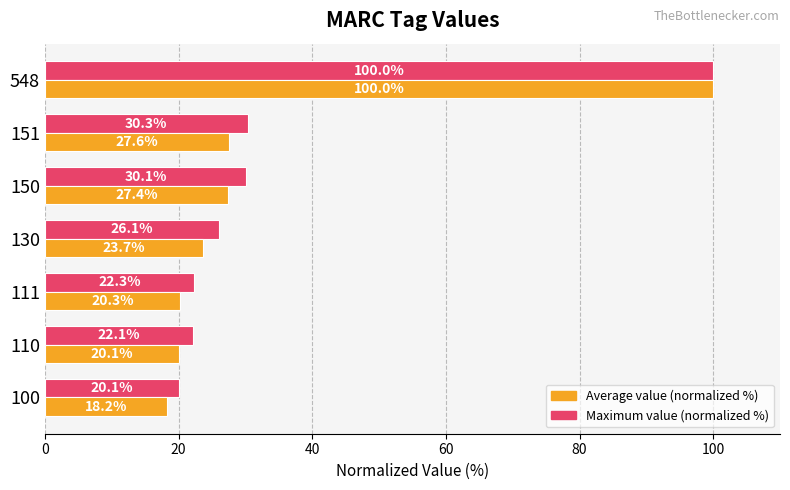

Where is Maximum value (normalized %) nearest to the value 60?

151